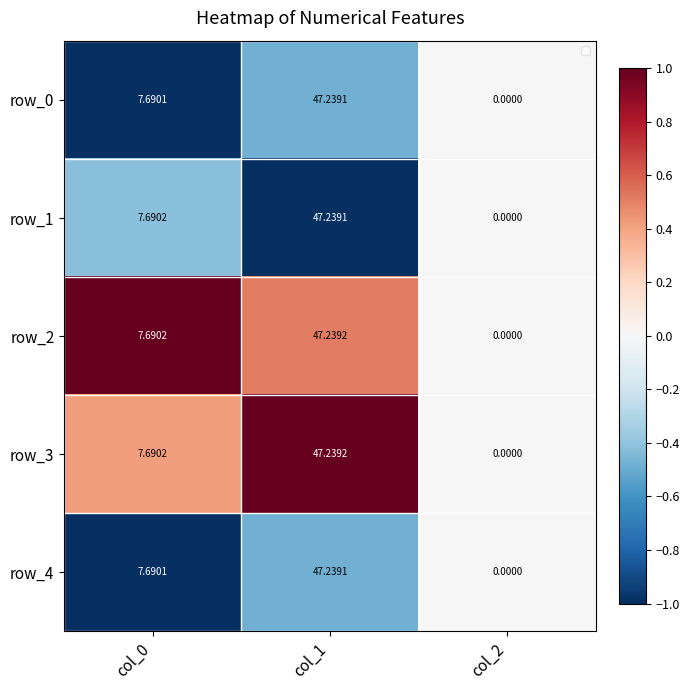

Is the value of row_2 at col_0 greater than the value of row_3 at col_0?

Yes